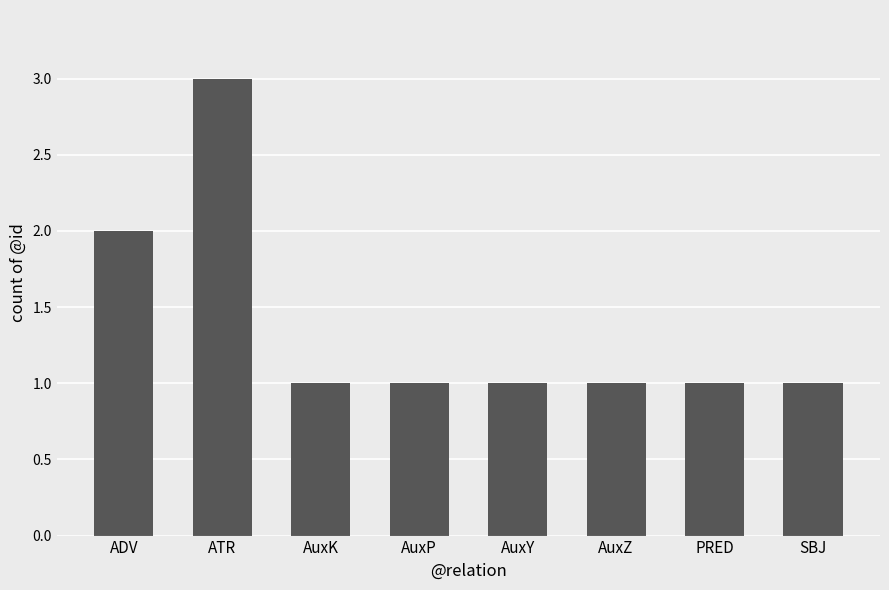

What is the sum of all values?

11